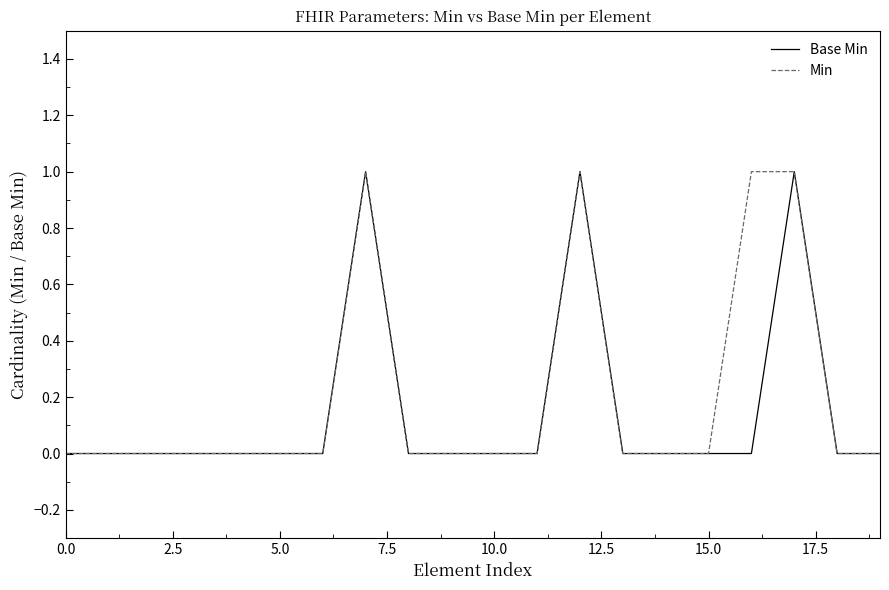

The value of Base Min at 5.0 is 0. True or false?

True